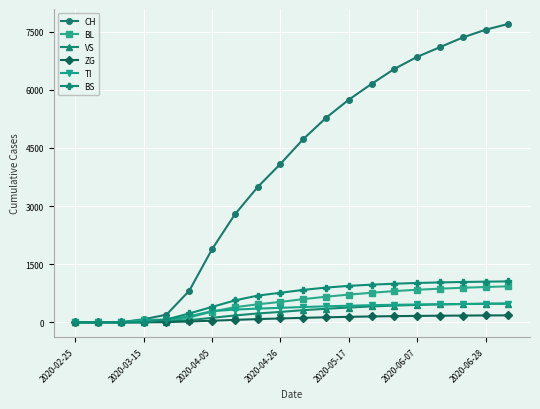

Which series has the largest total across all categories?

CH